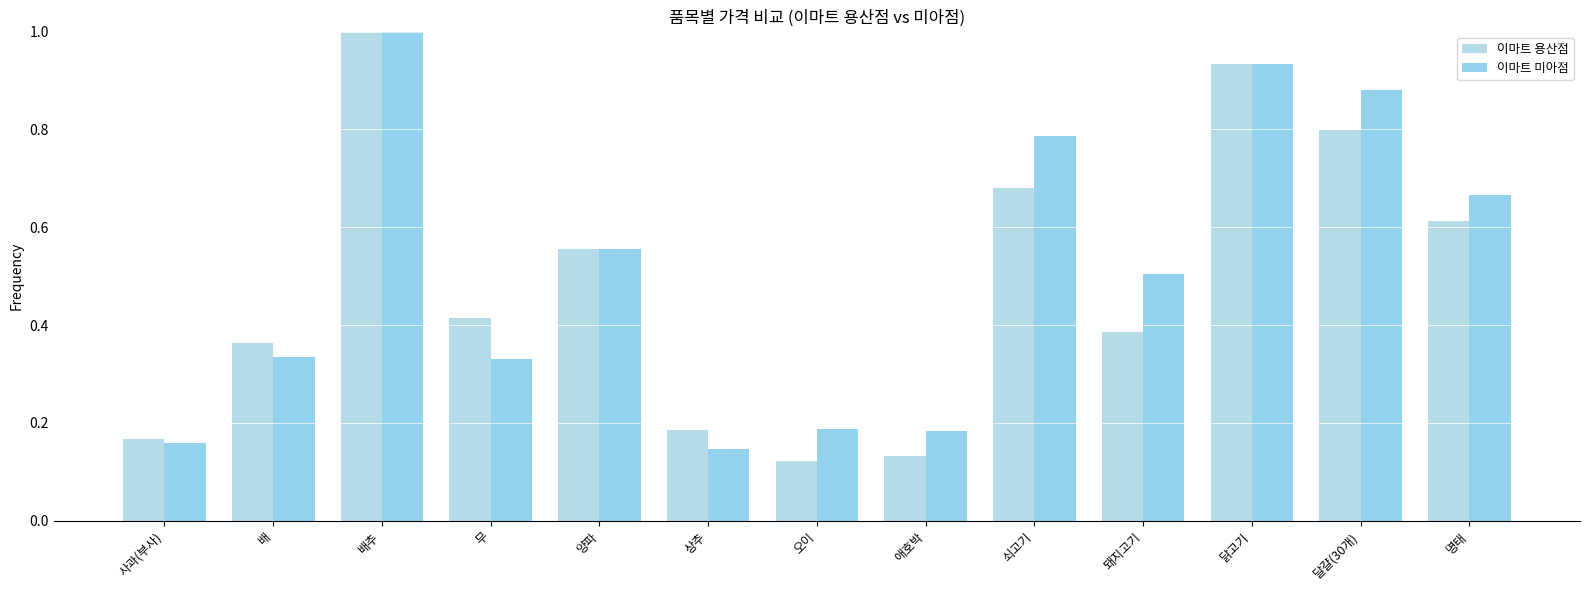

What is the maximum value shown in the chart?

1.0